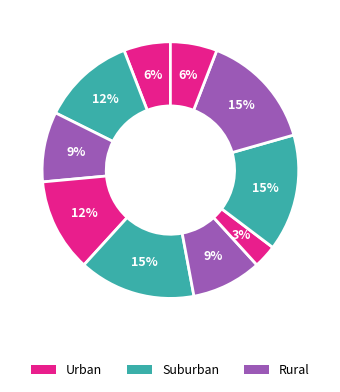

To the nearest percent, what is the difference between the largest and smallest slice percentages?

12%